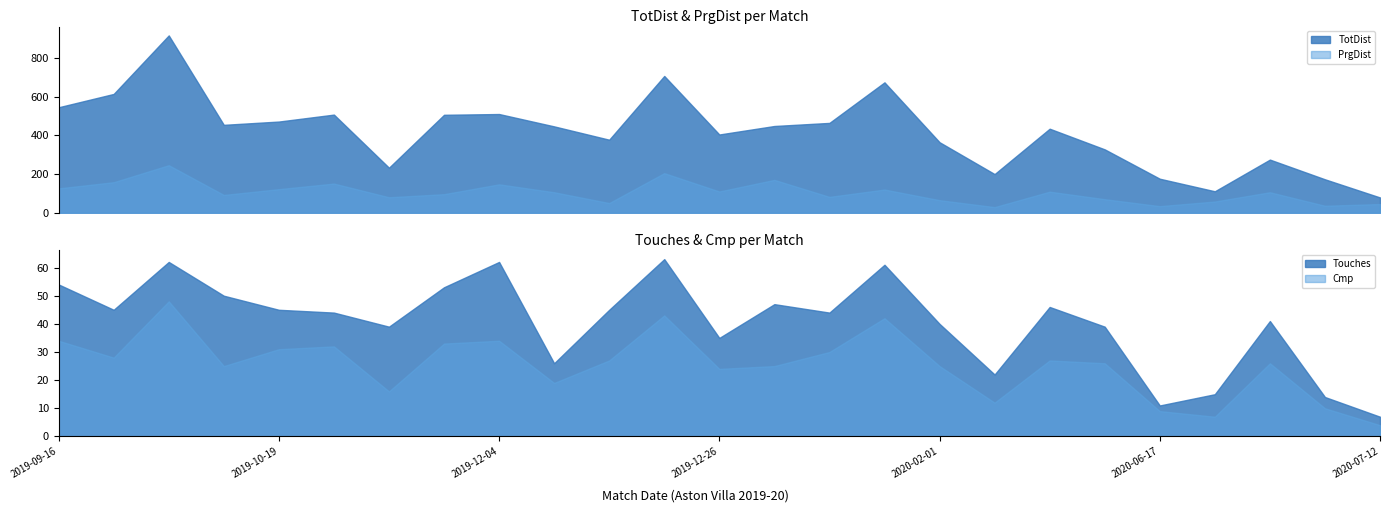

At 2019-12-26, list the series in order from smallest to largest.

Cmp, Touches, PrgDist, TotDist